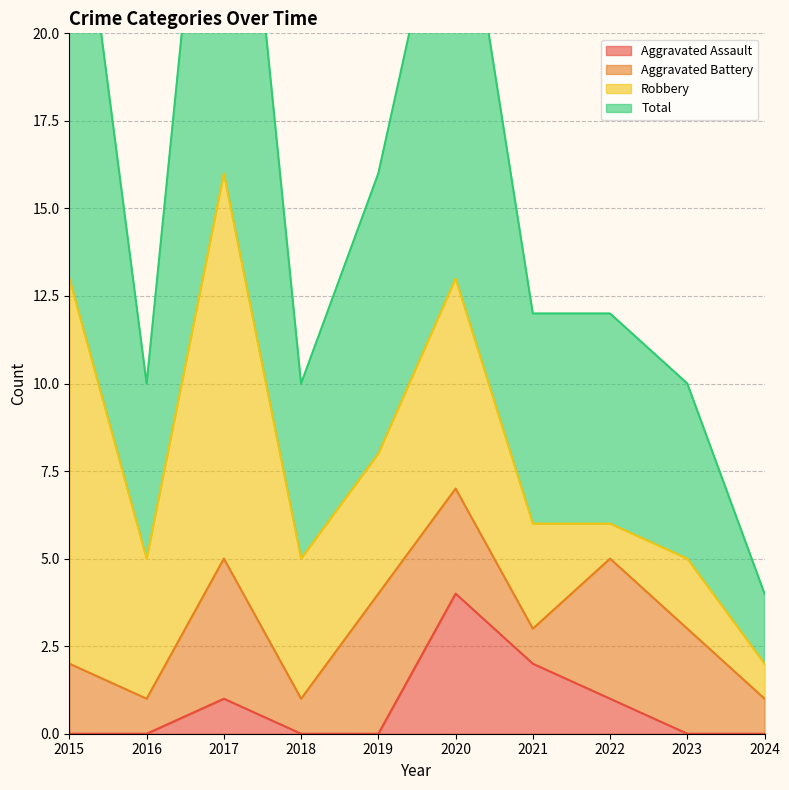

What is the maximum value for Aggravated Assault?

4